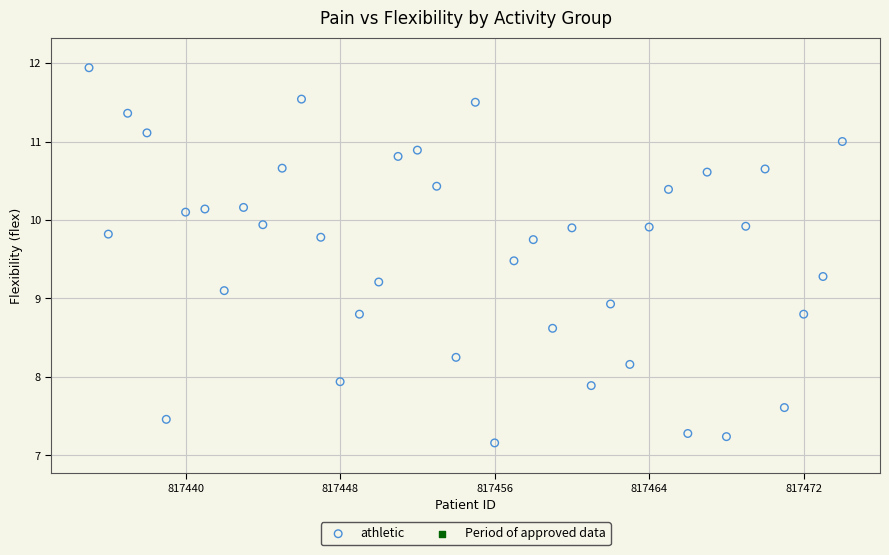

What is the range of X values (max minus min)?

39.0